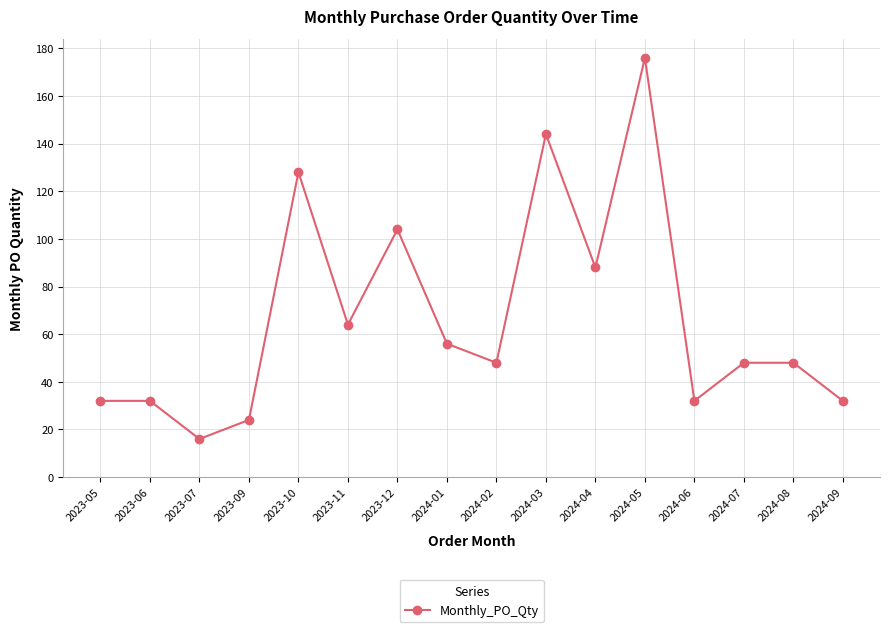

What is the label of the 6th point from the left?

2023-11